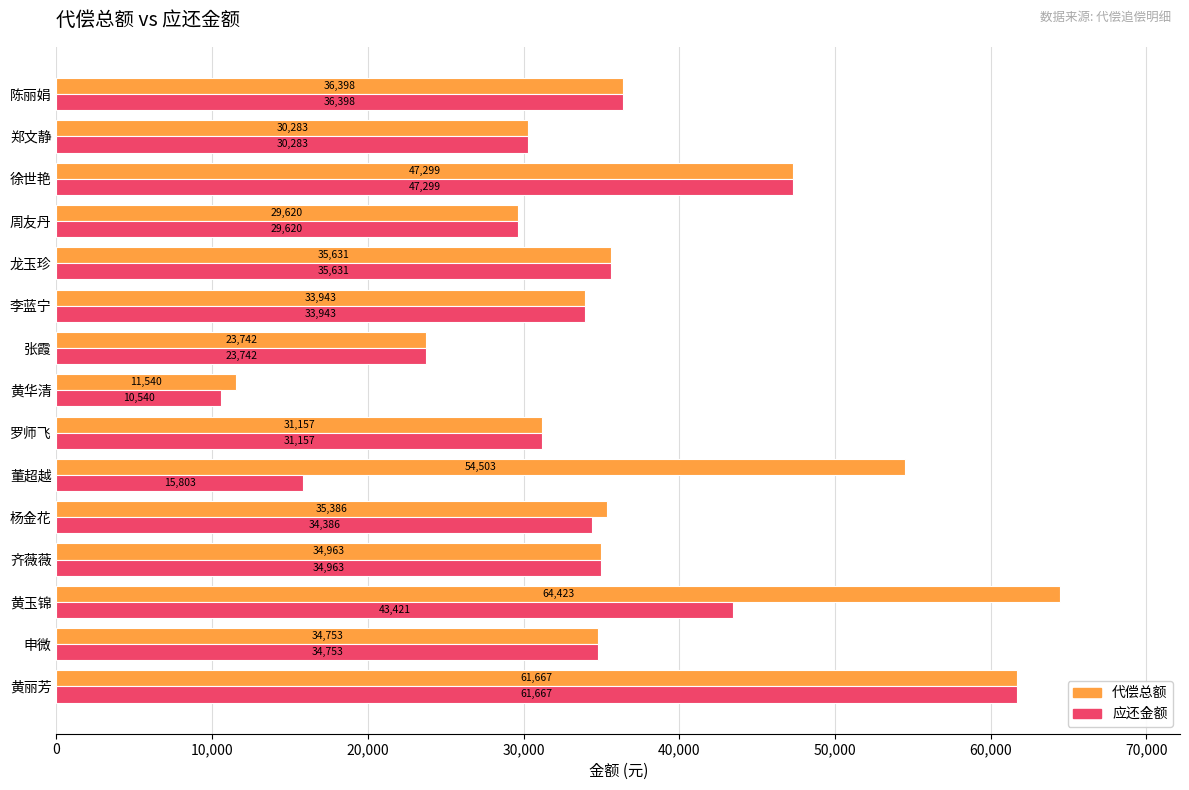

Between 杨金花 and 陈丽娟, which series saw the biggest shift?

应还金额